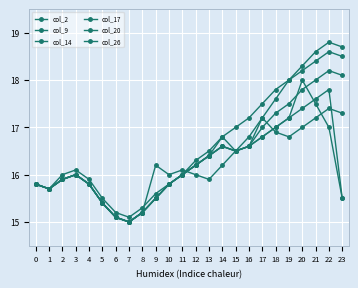

How many interior local peaks does the col_14 series have?

3